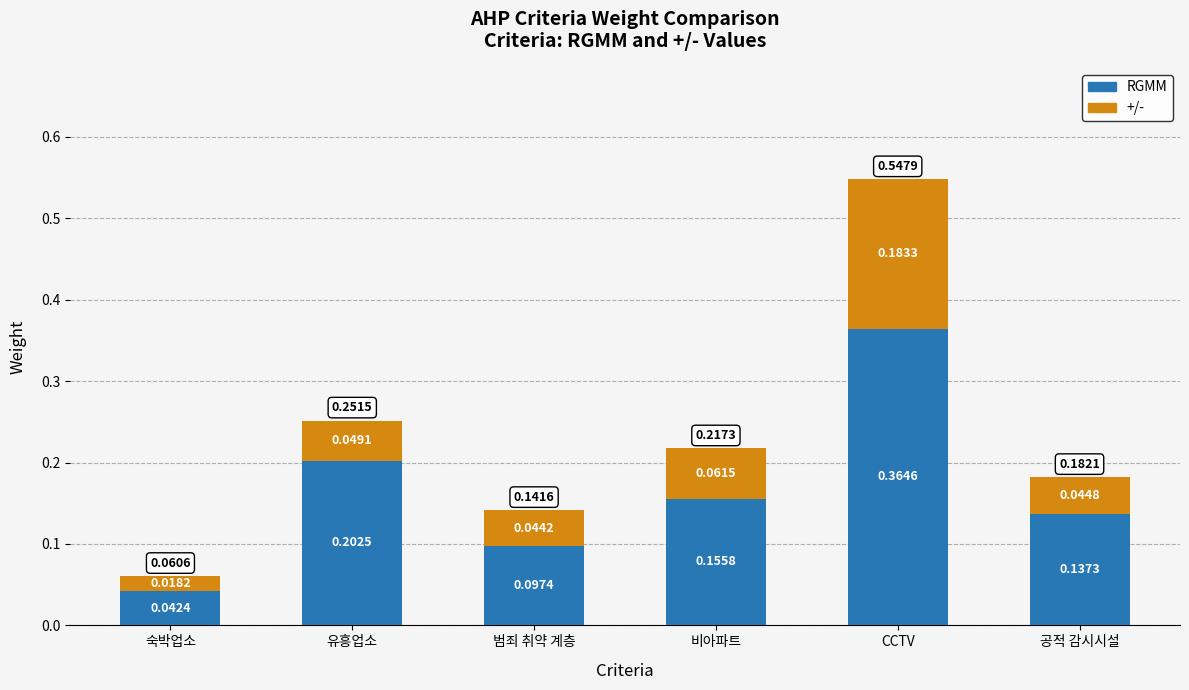

At which category is the sum across all series the highest?

CCTV